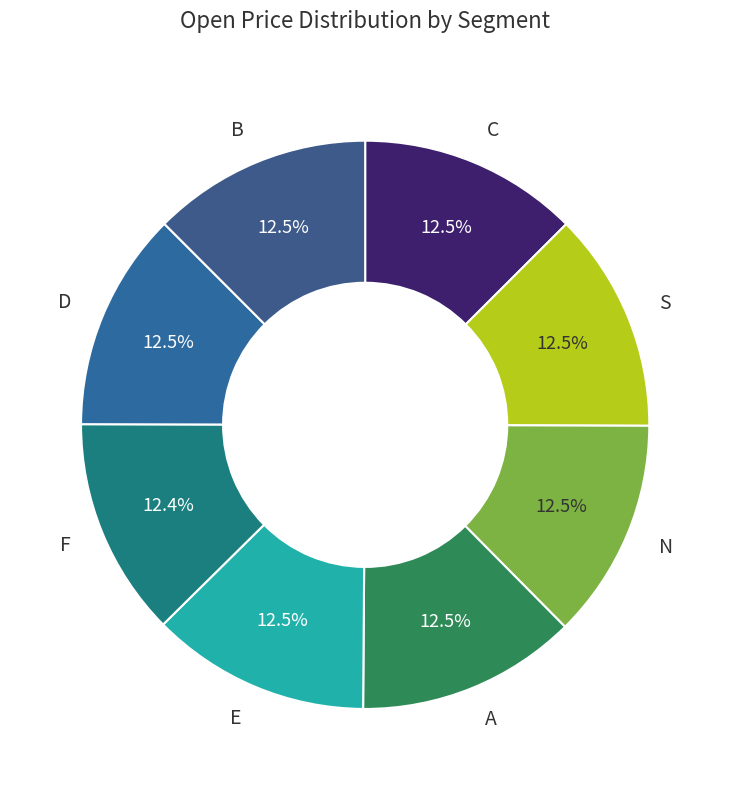

How many slices are in this pie chart?

8